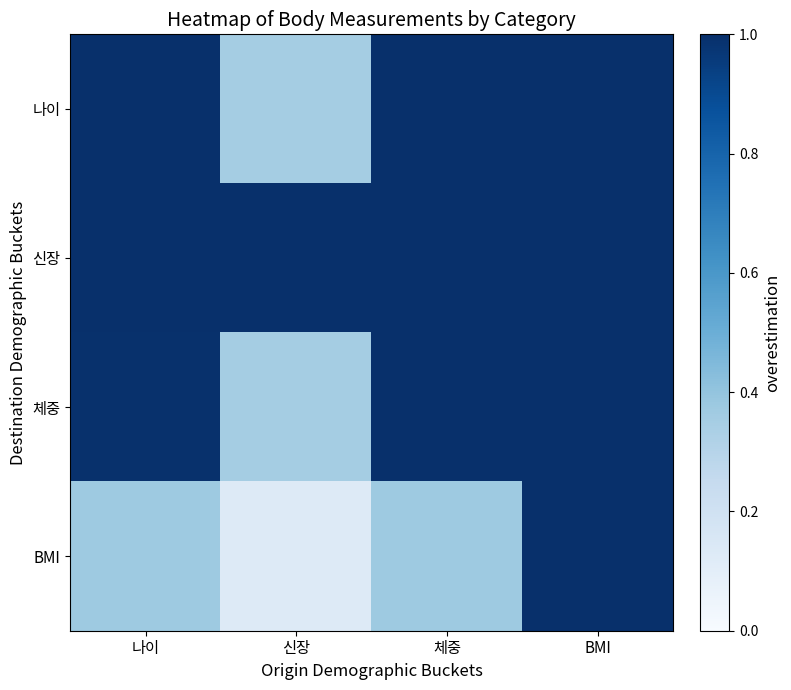

Reading left to right, transcribe all the data shown in this chart.

나이: 나이=1.0	신장=0.4	체중=1.0	BMI=1.0
신장: 나이=1.0	신장=1.0	체중=1.0	BMI=1.0
체중: 나이=1.0	신장=0.4	체중=1.0	BMI=1.0
BMI: 나이=0.4	신장=0.1	체중=0.4	BMI=1.0